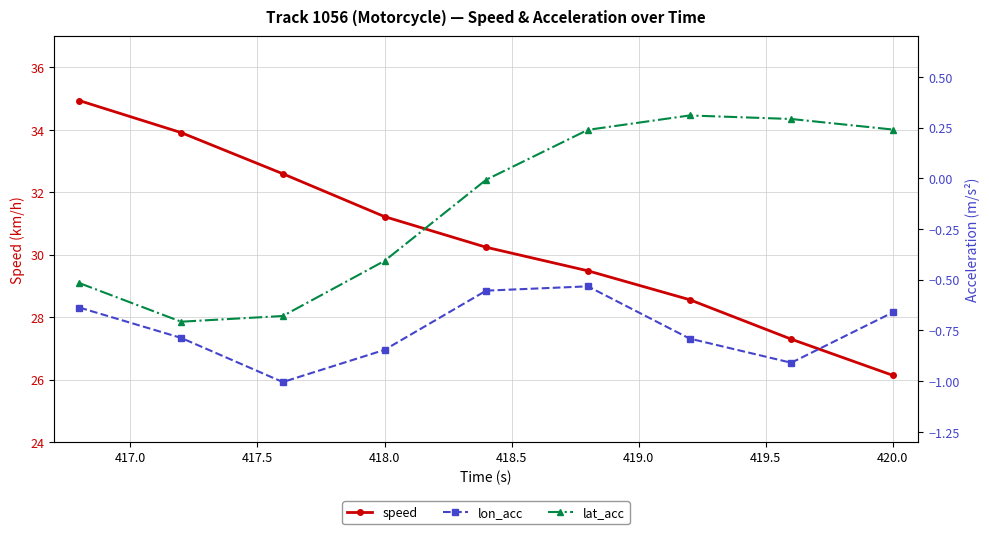

Count the number of categories in the chart.

9